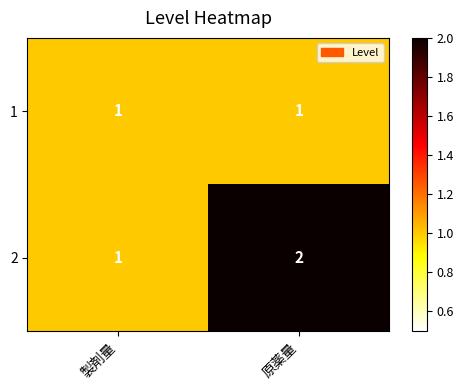

What is the sum of all 2 values?

3